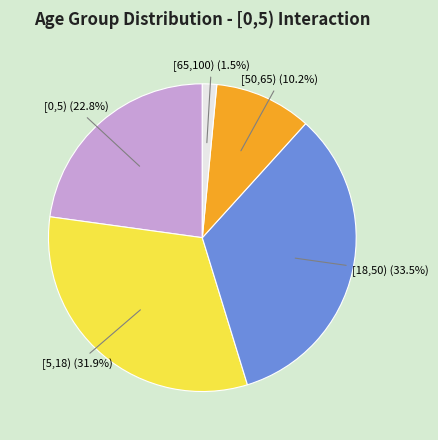

Which category has the smallest portion of the pie?

[65,100)